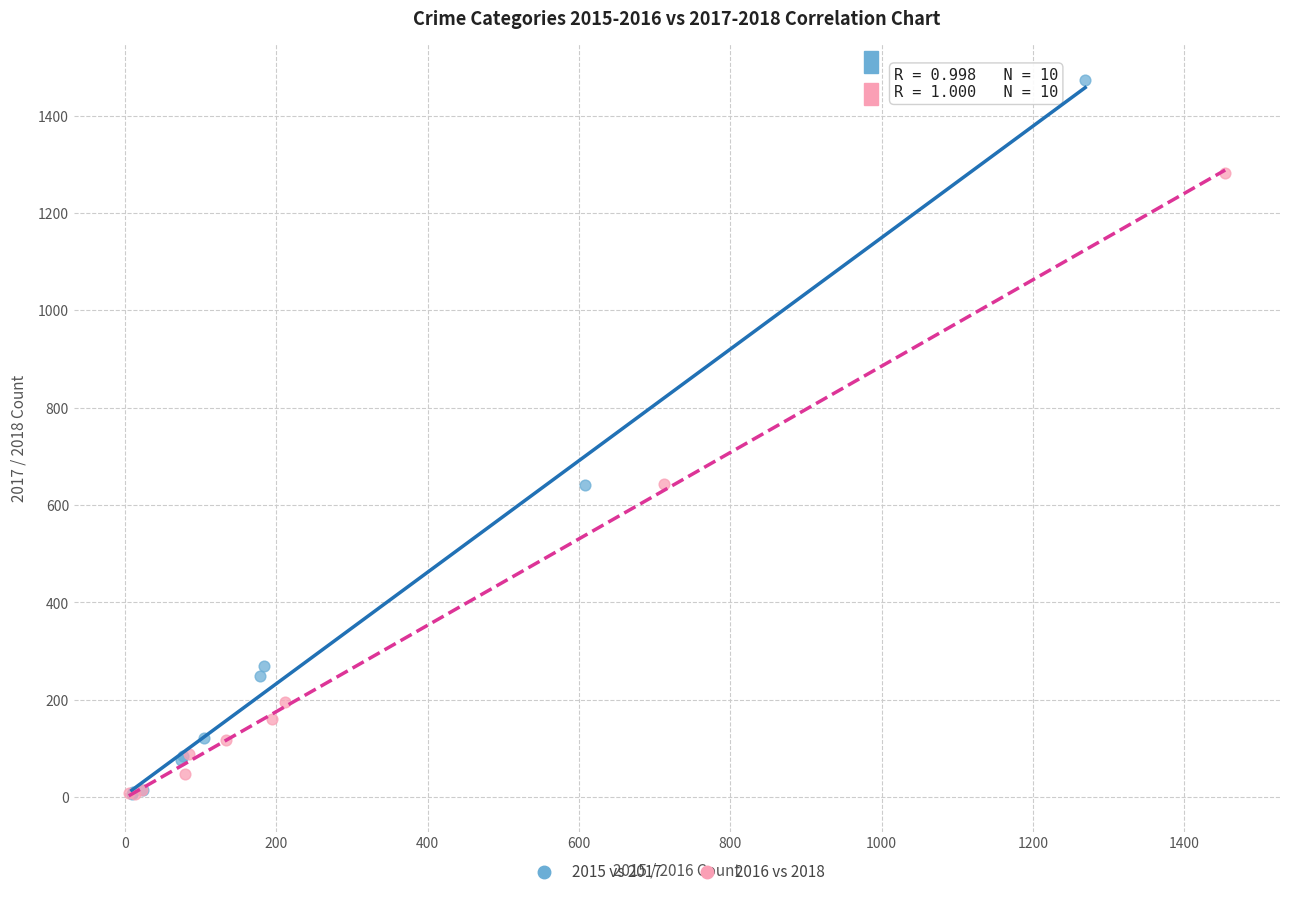

Which series has the largest Y range (max minus min)?

2015 vs 2017